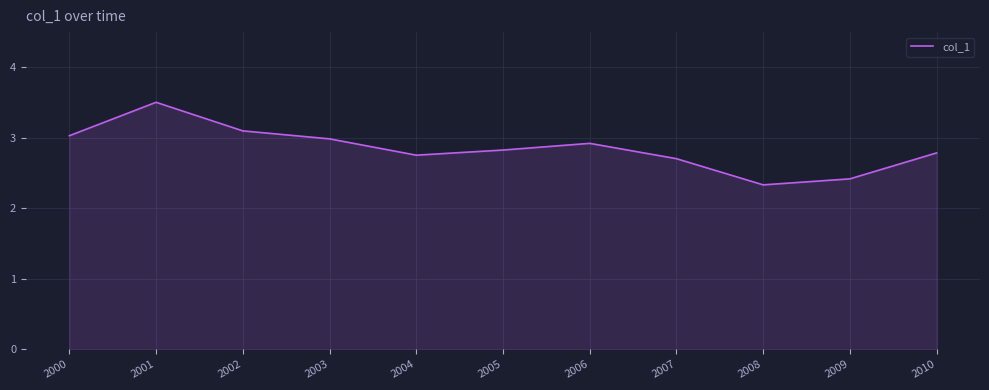

Between 2005 and 2009, which is larger?

2005